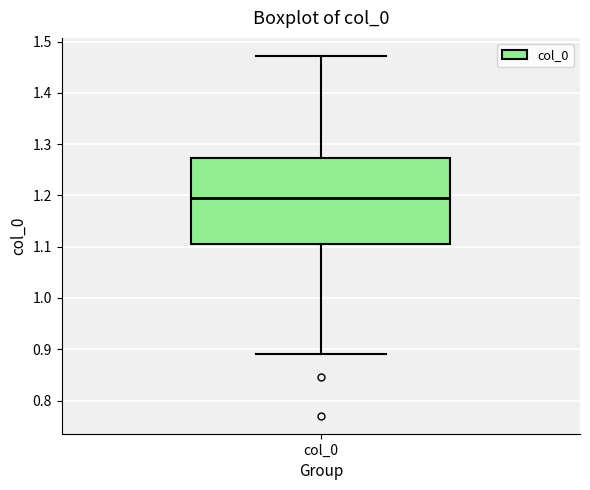

Where does the upper whisker of the box for col_0 end on the y-axis? The values are not printed on the chart, so give them approximately, as read against the axis.

1.47